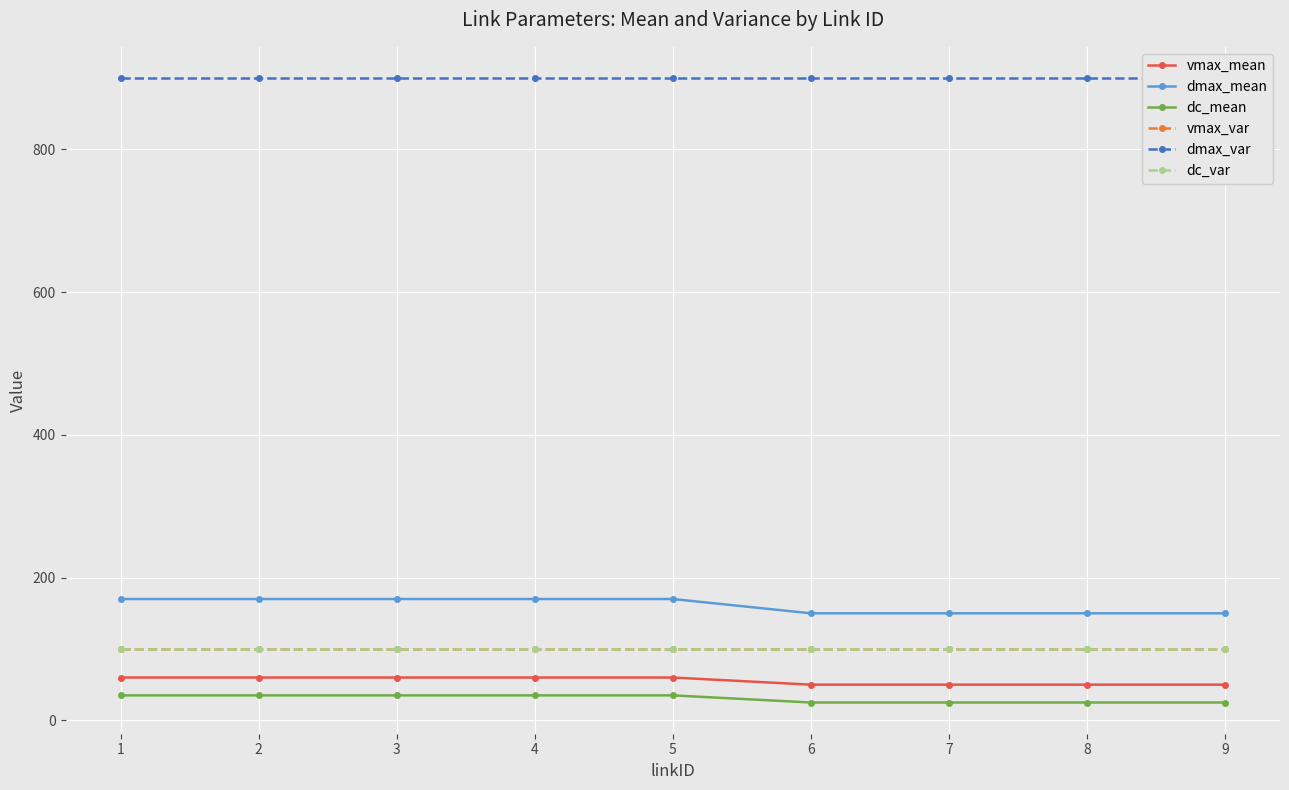

What value does the dc_mean series have at 4, to the nearest 10?

40